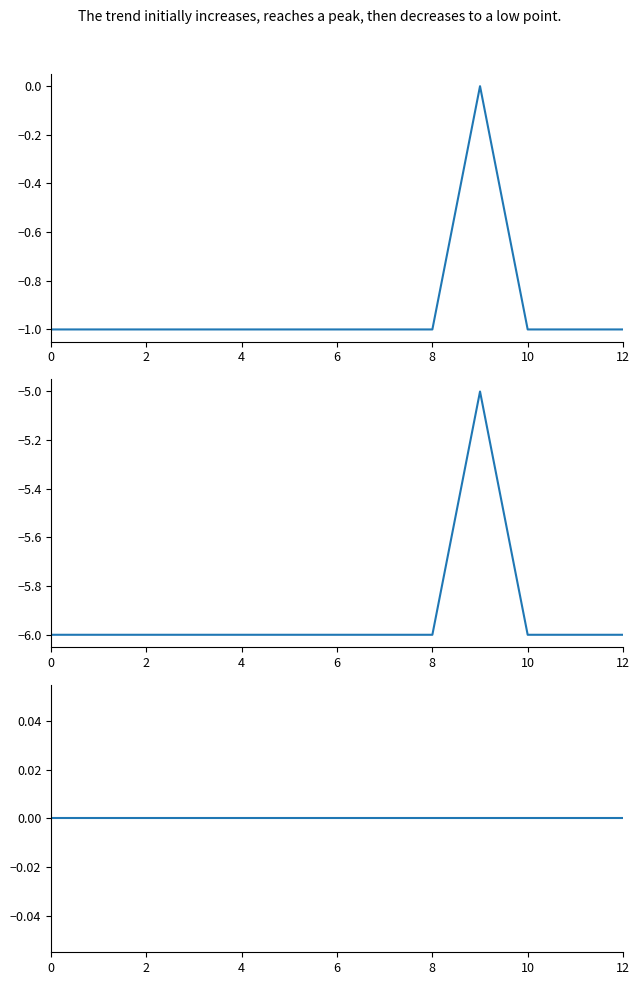

At how many categories does at least one series exceed -2?

13